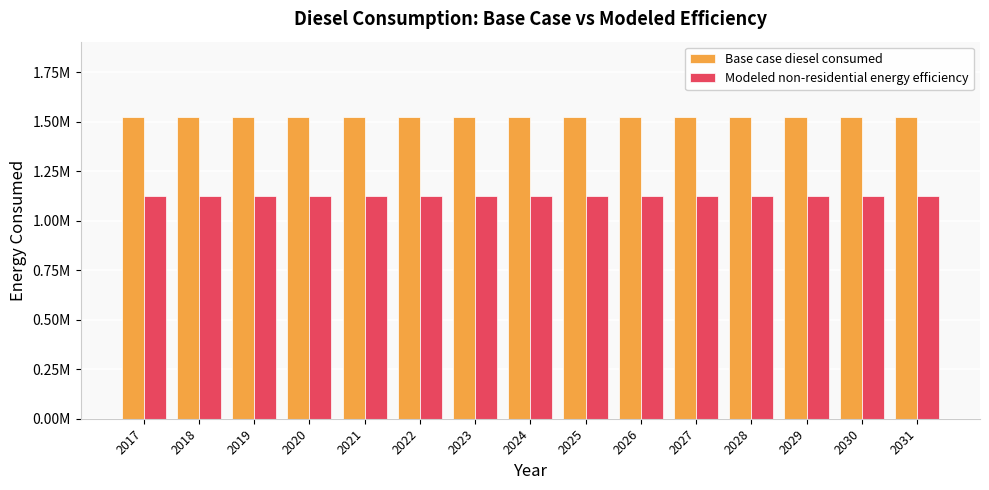

What is the value of the Modeled non-residential energy efficiency bar at the 11th from the left?

1127542.4